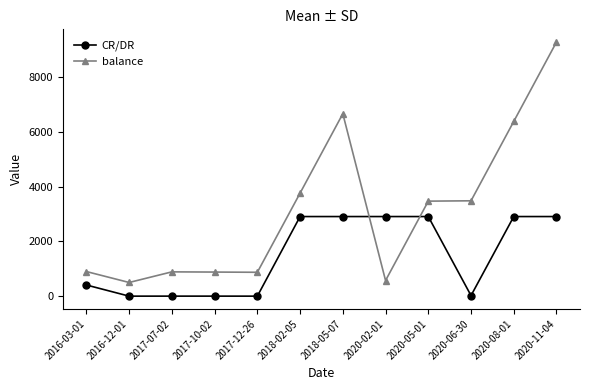

What position from the right is 2016-03-01?

12